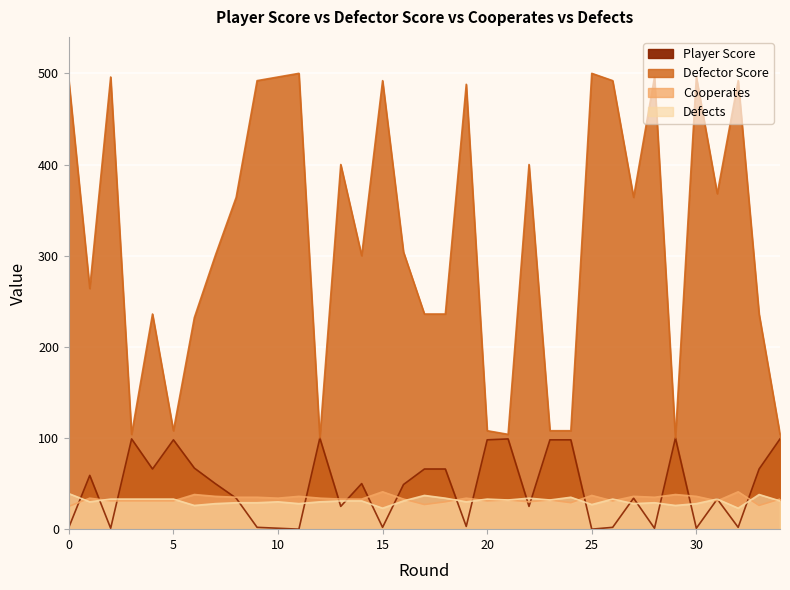

Reading left to right, list all the values displayed in this chart.

Player Score: 0=2	1=59	2=1	3=99	4=66	5=98	6=67	7=50	8=34	9=2	10=1	11=0	12=100	13=25	14=50	15=2	16=49	17=66	18=66	19=3	20=98	21=99	22=25	23=98	24=98	25=0	26=2	27=34	28=1	29=100	30=1	31=33	32=2	33=66	34=99
Defector Score: 0=492	1=264	2=496	3=104	4=236	5=108	6=232	7=300	8=364	9=492	10=496	11=500	12=100	13=400	14=300	15=492	16=304	17=236	18=236	19=488	20=108	21=104	22=400	23=108	24=108	25=500	26=492	27=364	28=496	29=100	30=496	31=368	32=492	33=236	34=104
Cooperates: 0=25	1=34	2=31	3=31	4=31	5=31	6=38	7=36	8=35	9=35	10=34	11=36	12=34	13=33	14=33	15=41	16=33	17=27	18=30	19=34	20=31	21=32	22=30	23=32	24=29	25=37	26=31	27=36	28=35	29=38	30=36	31=31	32=41	33=26	34=33
Defects: 0=39	1=30	2=33	3=33	4=33	5=33	6=26	7=28	8=29	9=29	10=30	11=28	12=30	13=31	14=31	15=23	16=31	17=37	18=34	19=30	20=33	21=32	22=34	23=32	24=35	25=27	26=33	27=28	28=29	29=26	30=28	31=33	32=23	33=38	34=31